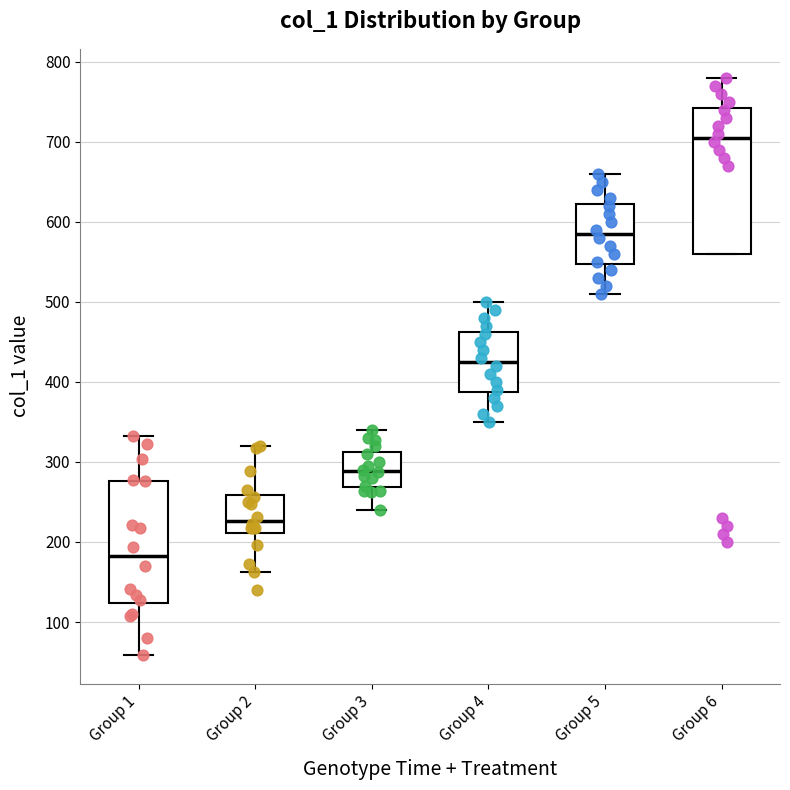

Where is the upper edge of the box for Group 6 on the y-axis? The values are not printed on the chart, so give them approximately, as read against the axis.

740